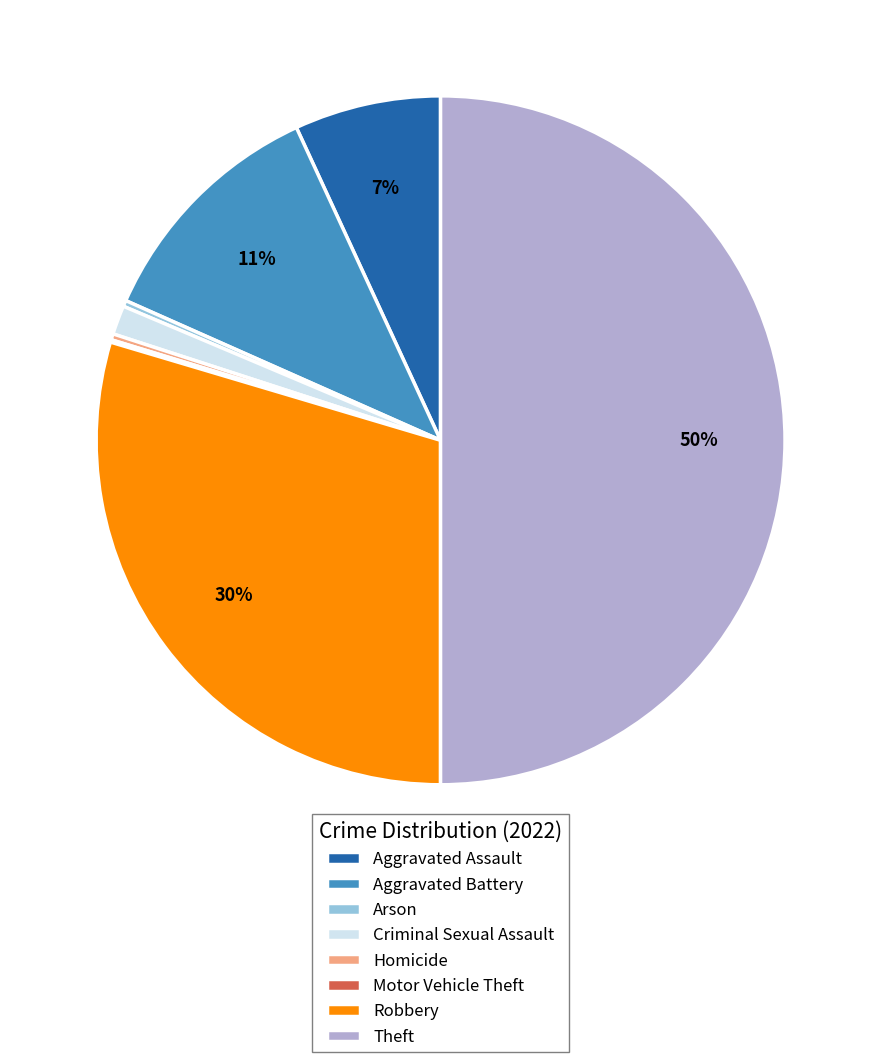

To the nearest percent, what is the average slice percentage?

12%